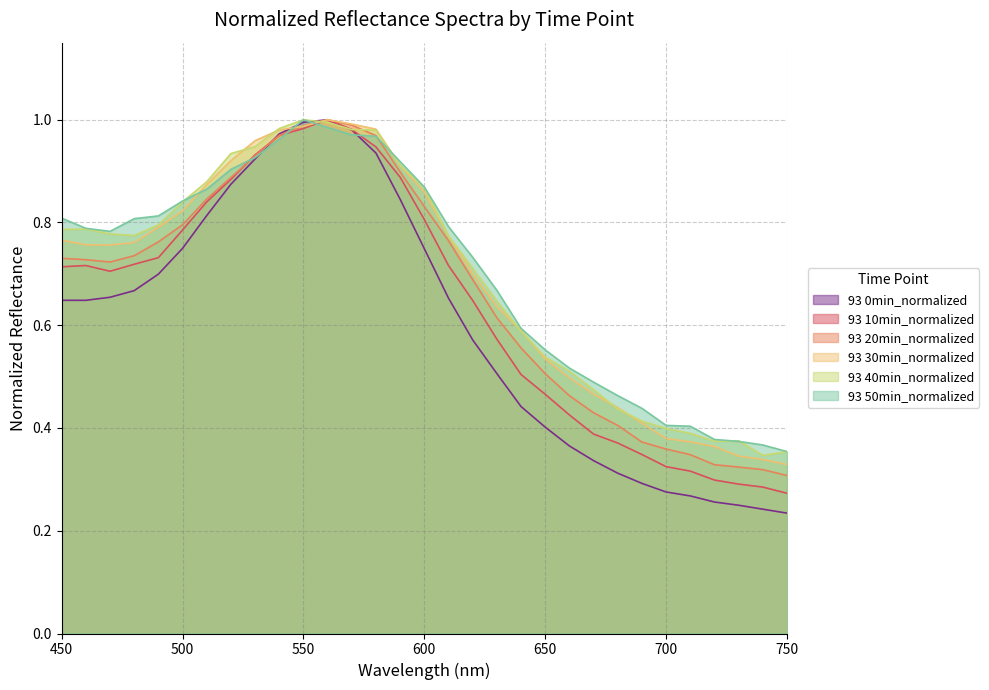

What is the maximum value for 93 40min_normalized?

1.0